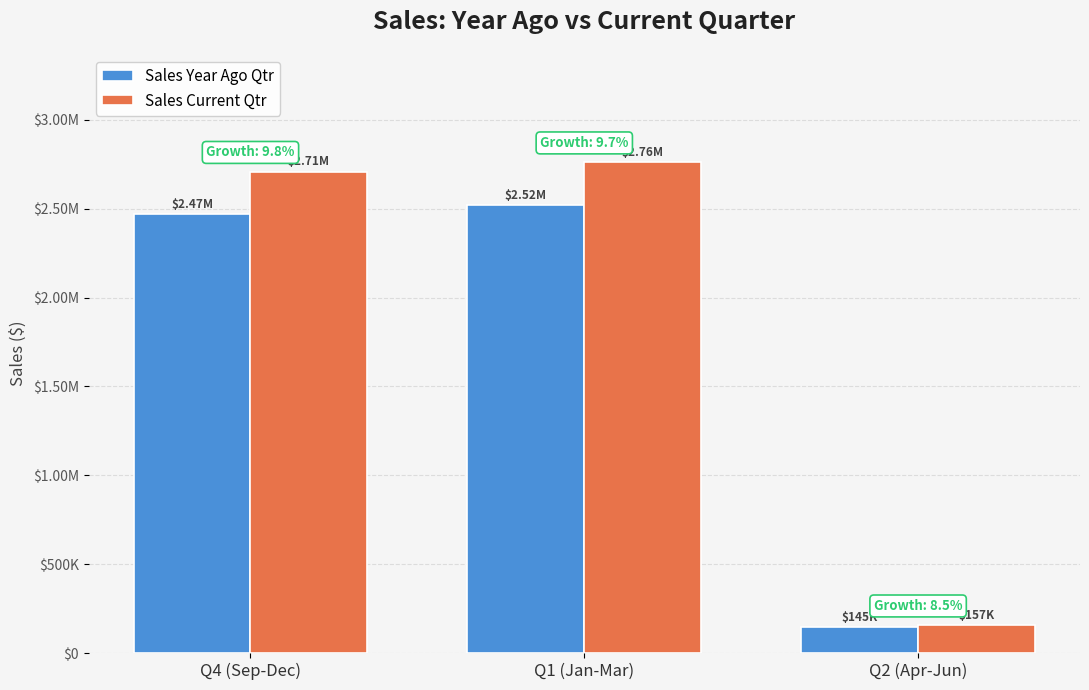

What are all the series names shown in the legend?

Sales Year Ago Qtr, Sales Current Qtr